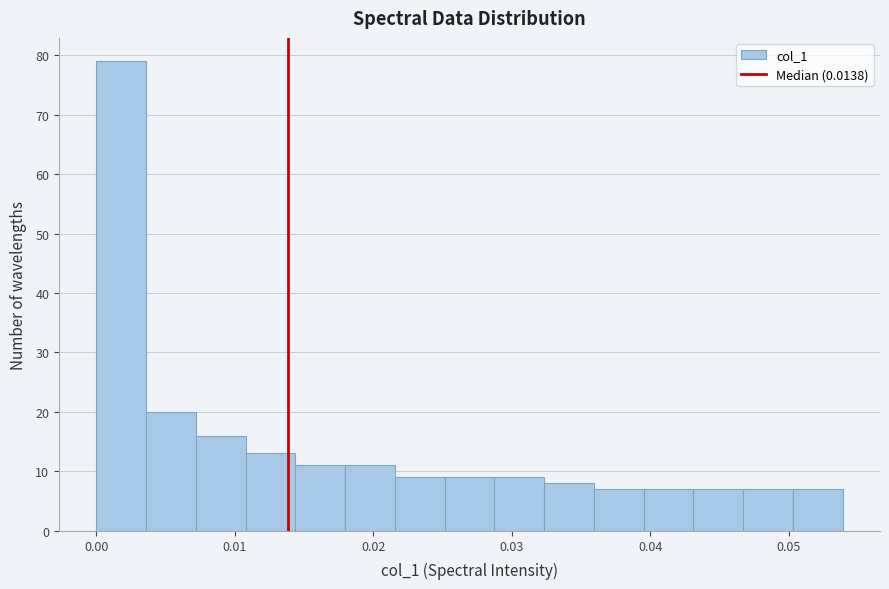

Around what value on the x-axis is the tallest bar? Give the approximate position of its centre, as read against the axis.

0.002